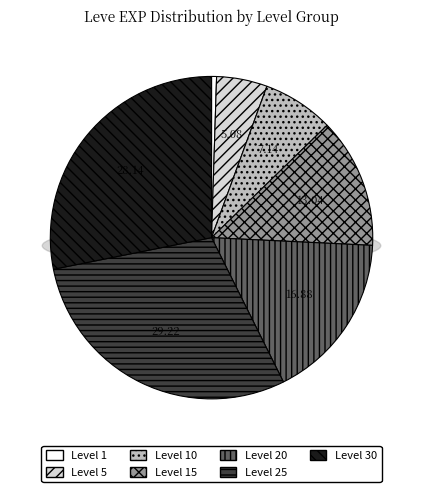

The 1 slice represents 0% of the pie. True or false?

True